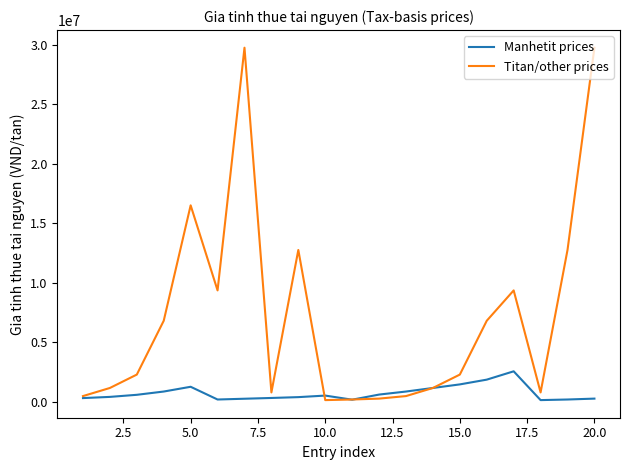

What is the maximum value shown in the chart?

29750000